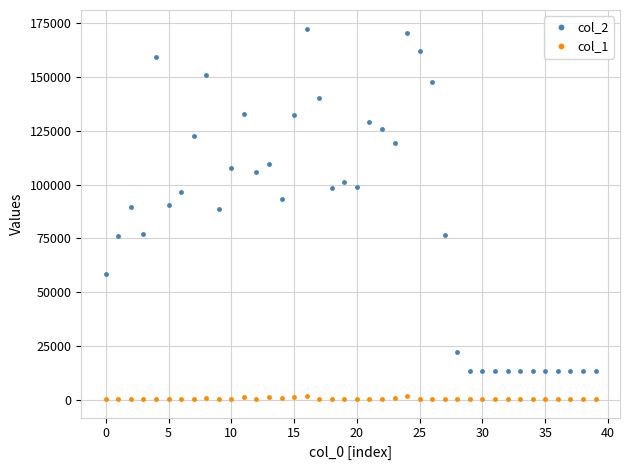

At how many categories does at least one series exceed 103897?

16